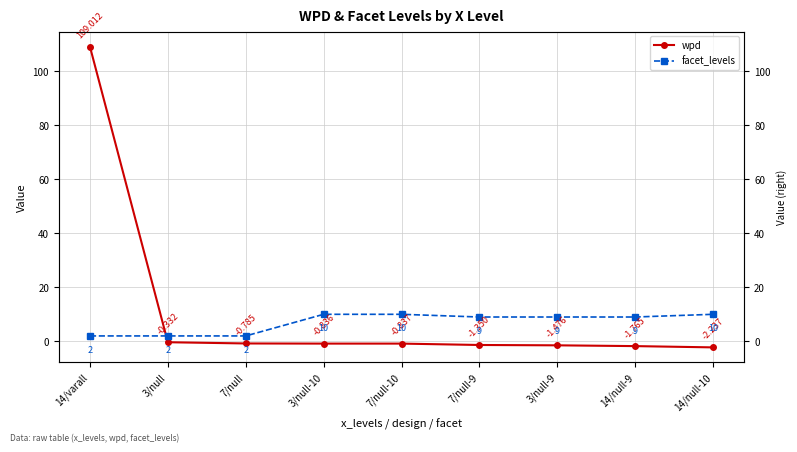

What position from the left is 7/null-10?

5